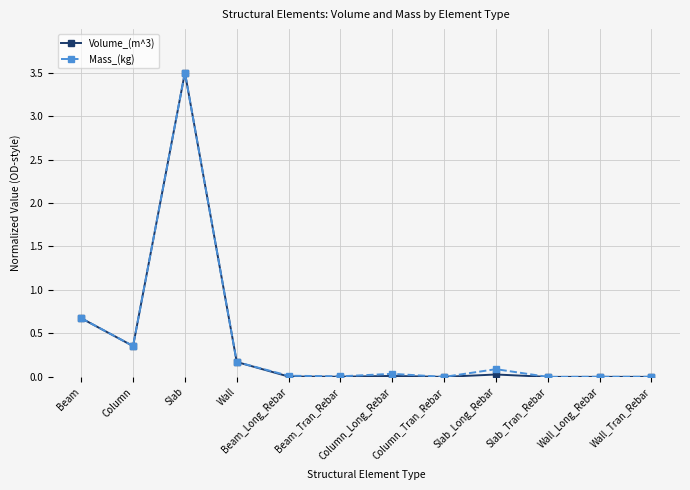

What is the greatest value displayed?

3.5